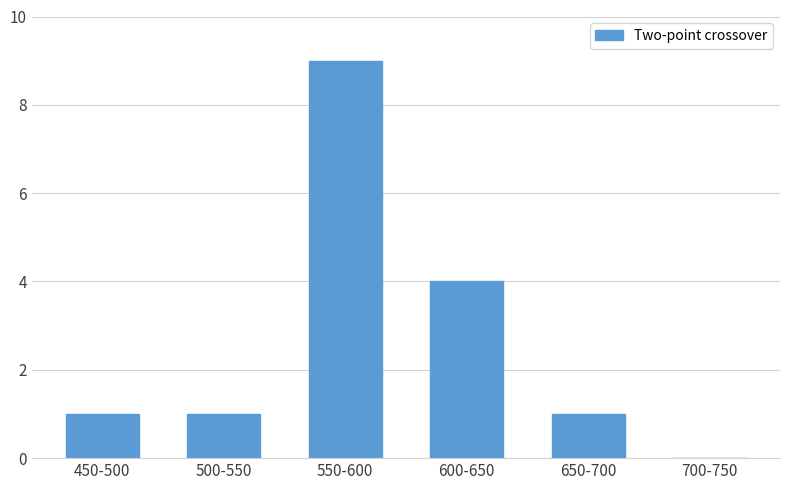

Reading left to right, what are all the values shown in this chart?

450-500=1	500-550=1	550-600=9	600-650=4	650-700=1	700-750=0